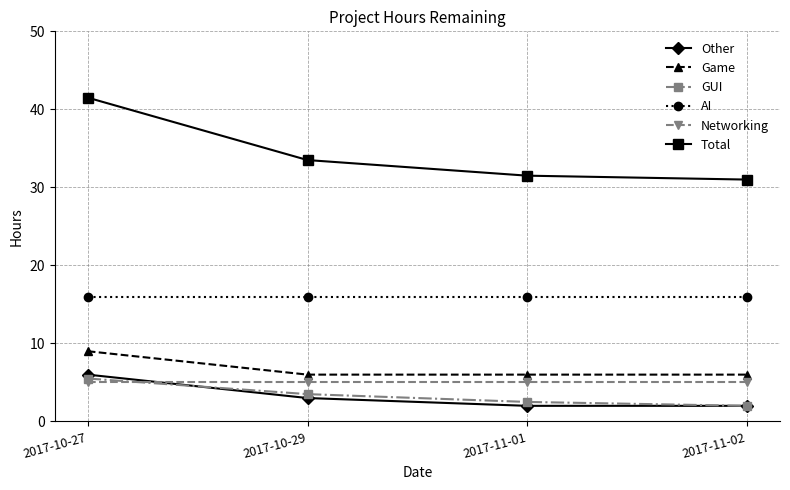

True or false: Other and AI cross at least once.

False